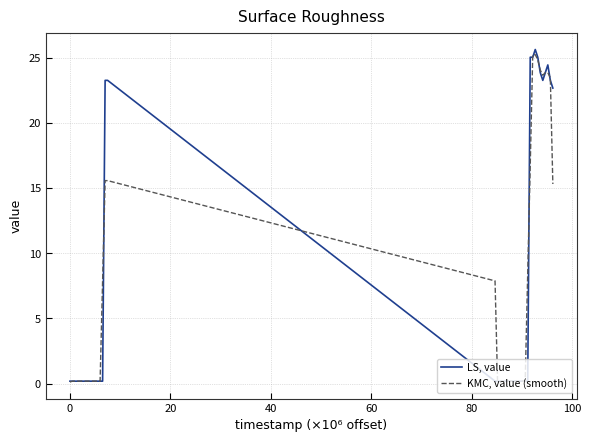

Rank the series by their average value, from highest to lowest.

LS, value, KMC, value (smooth)